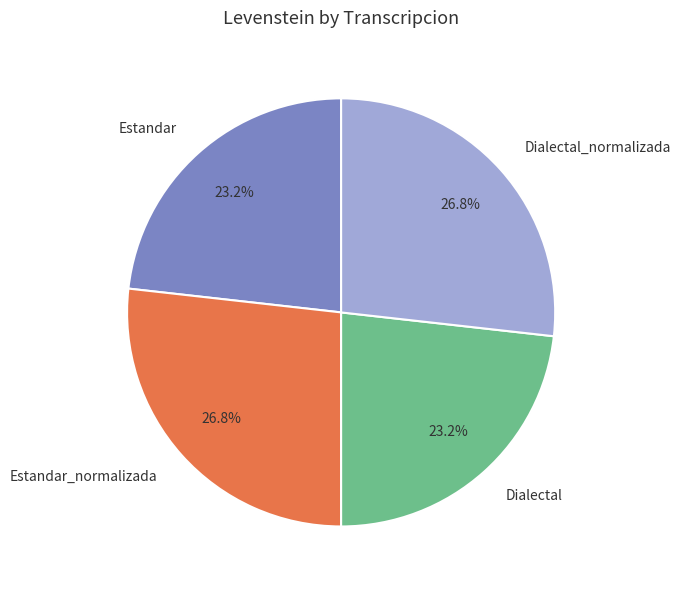

To the nearest percent, what is the combined percentage of Estandar and Estandar_normalizada?

50%